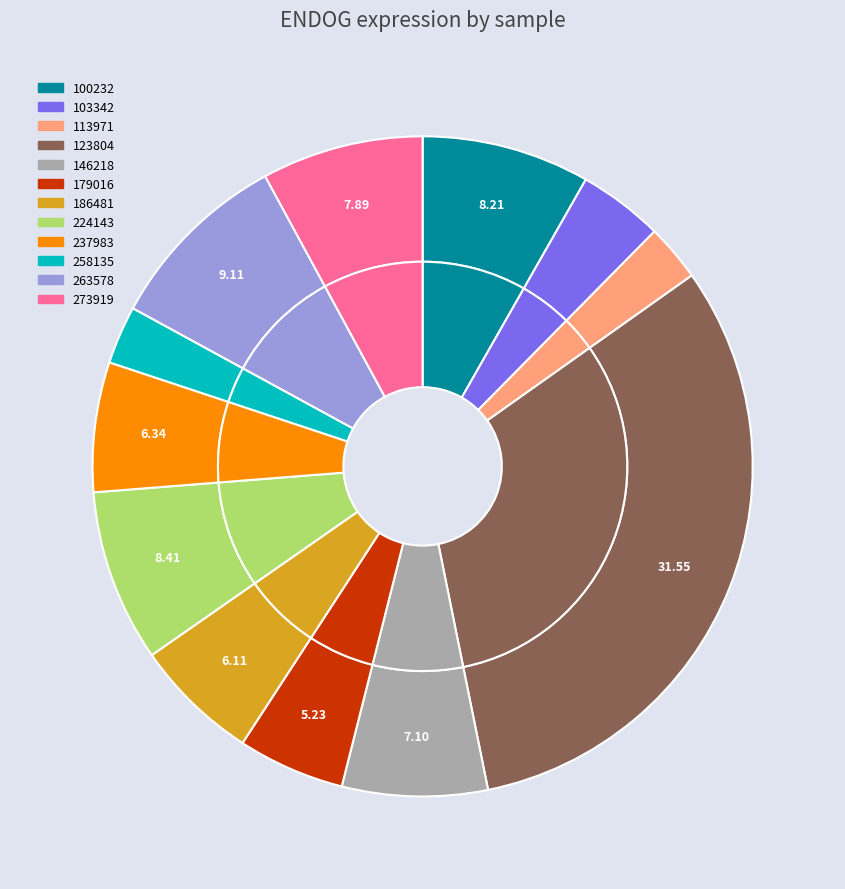

Is there a majority slice in this chart?

No